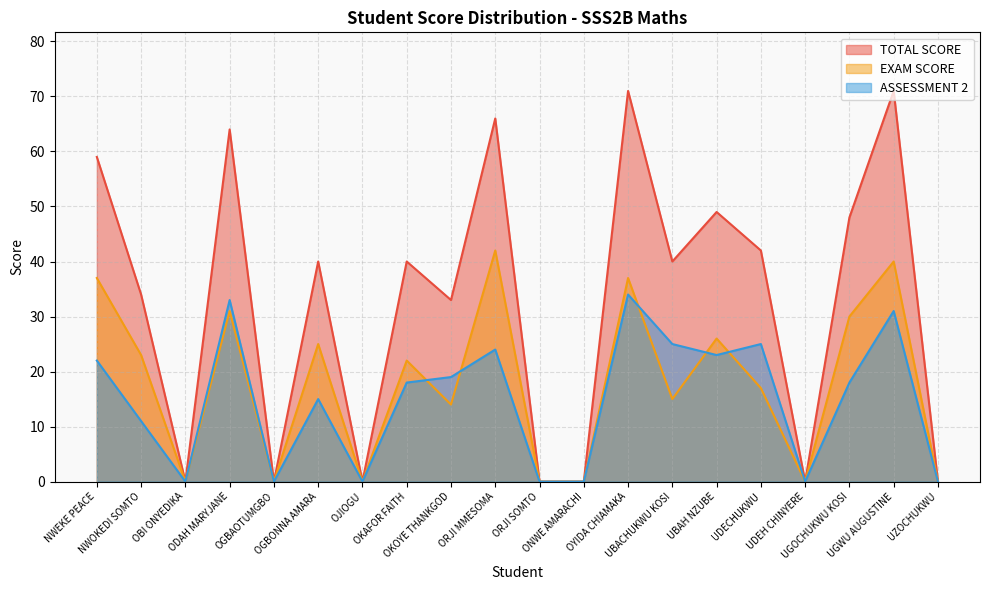

At how many categories does at least one series exceed 66?

2